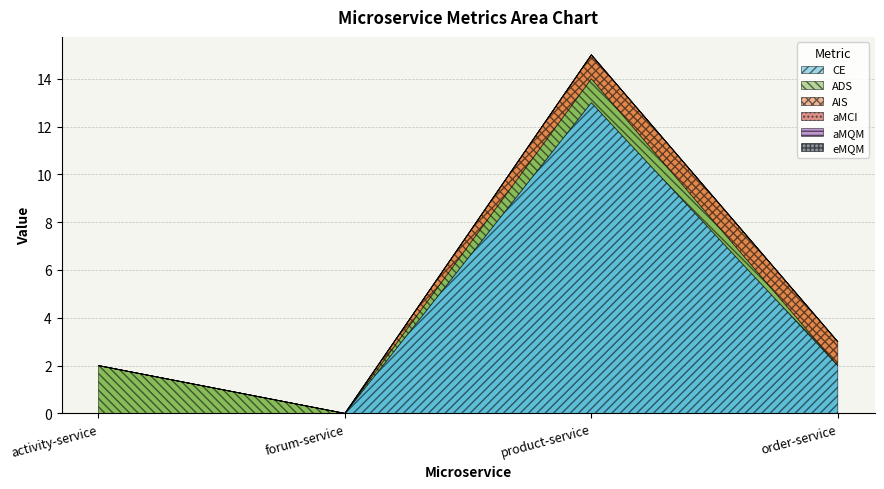

How many interior local peaks does the CE series have?

1